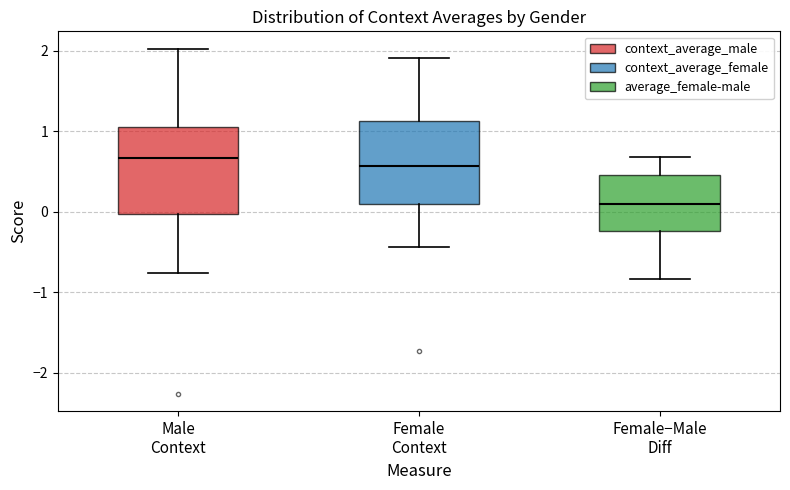

Reading left to right, read every box against the y-axis: the position of its median line, the range the box covers, and the ends of its whiskers. The values are not printed on the chart, so give them approximately, as read against the axis.

Male Context: median 0.7, box 0.0 to 1.1, whiskers -0.8 to 2.0
Female Context: median 0.6, box 0.1 to 1.1, whiskers -0.4 to 1.9
Female−Male Diff: median 0.1, box -0.2 to 0.5, whiskers -0.8 to 0.7